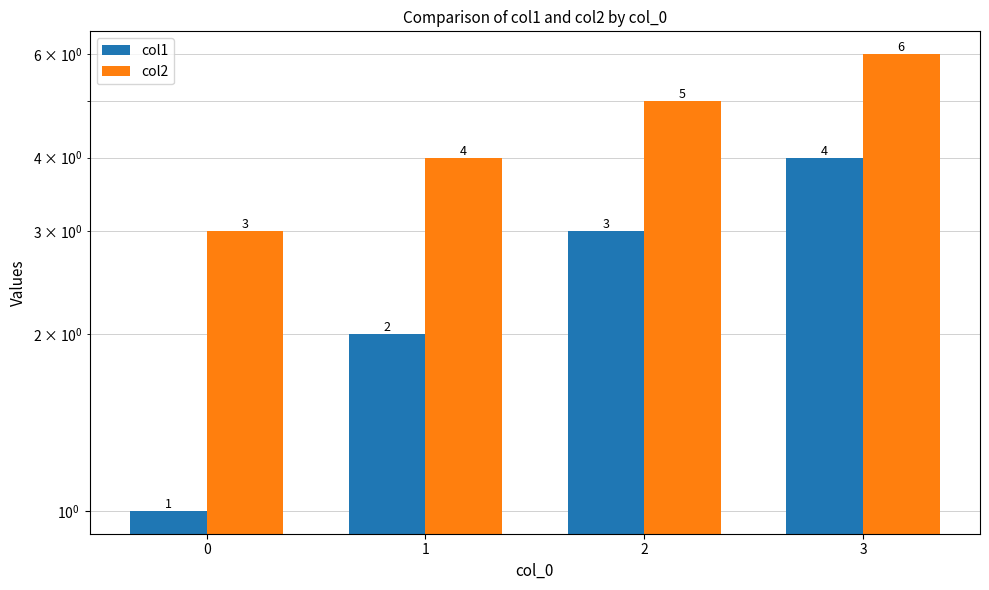

What is the difference between the col1 values at 0 and 3?

3